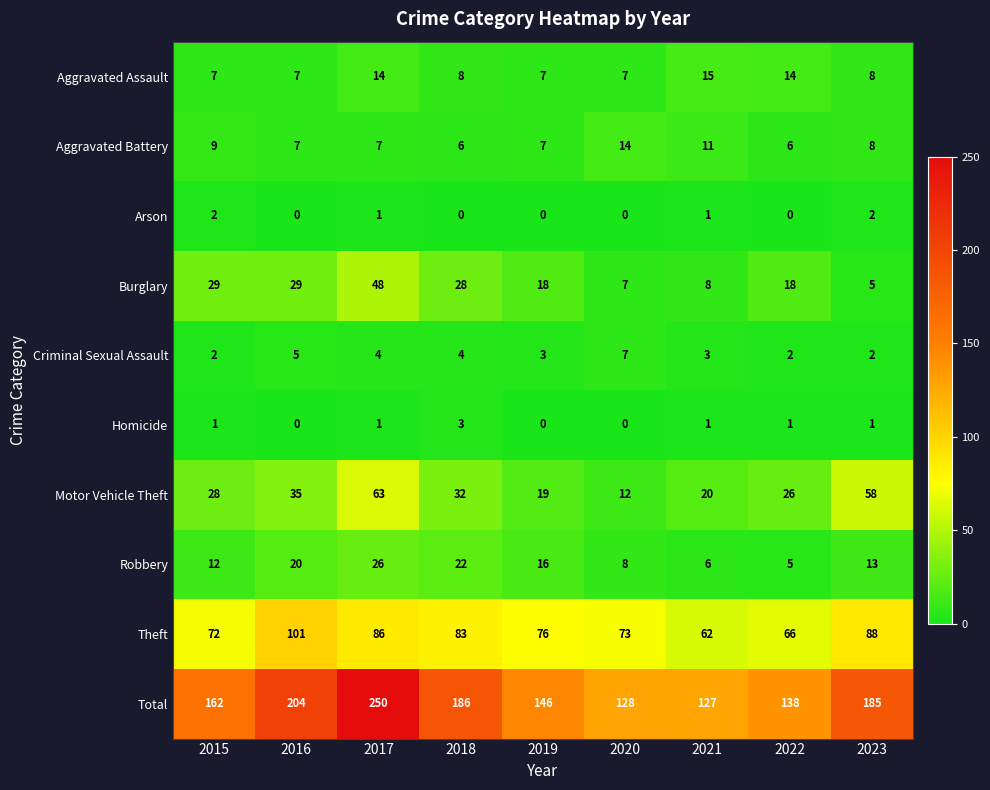

What is the spread (max minus min) of values at 2020?

128